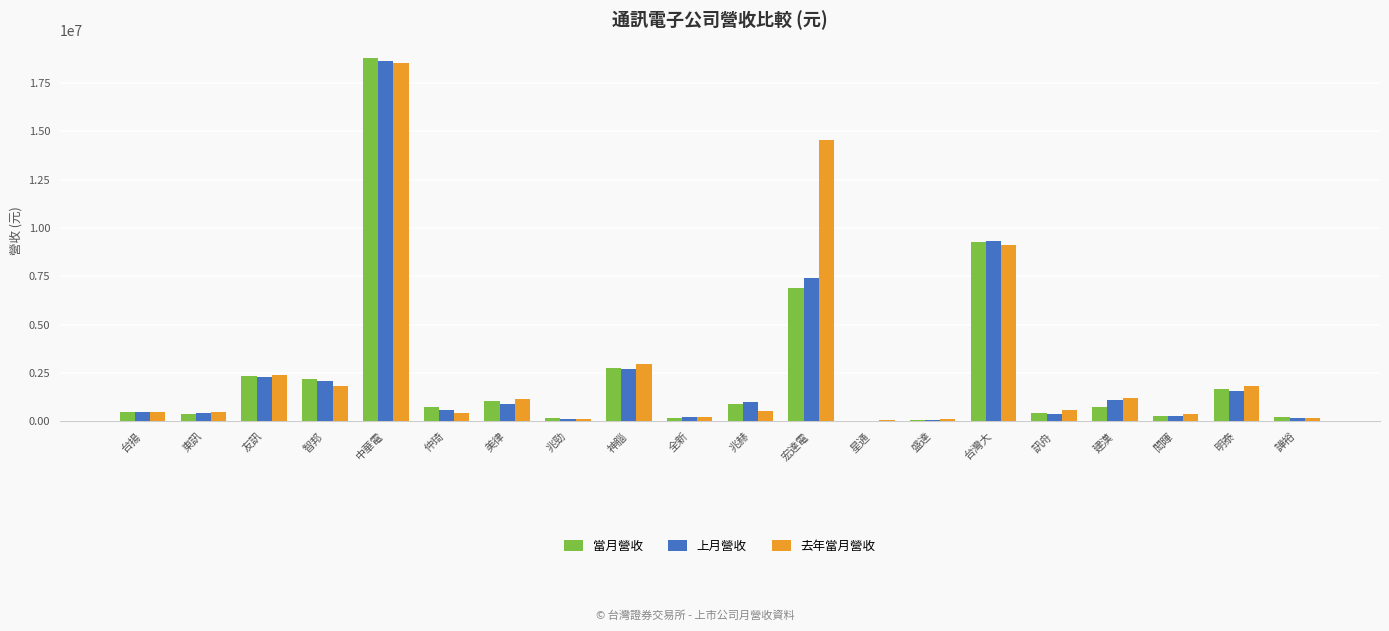

Is it true that 去年當月營收 equals 504466 at 台揚?

True